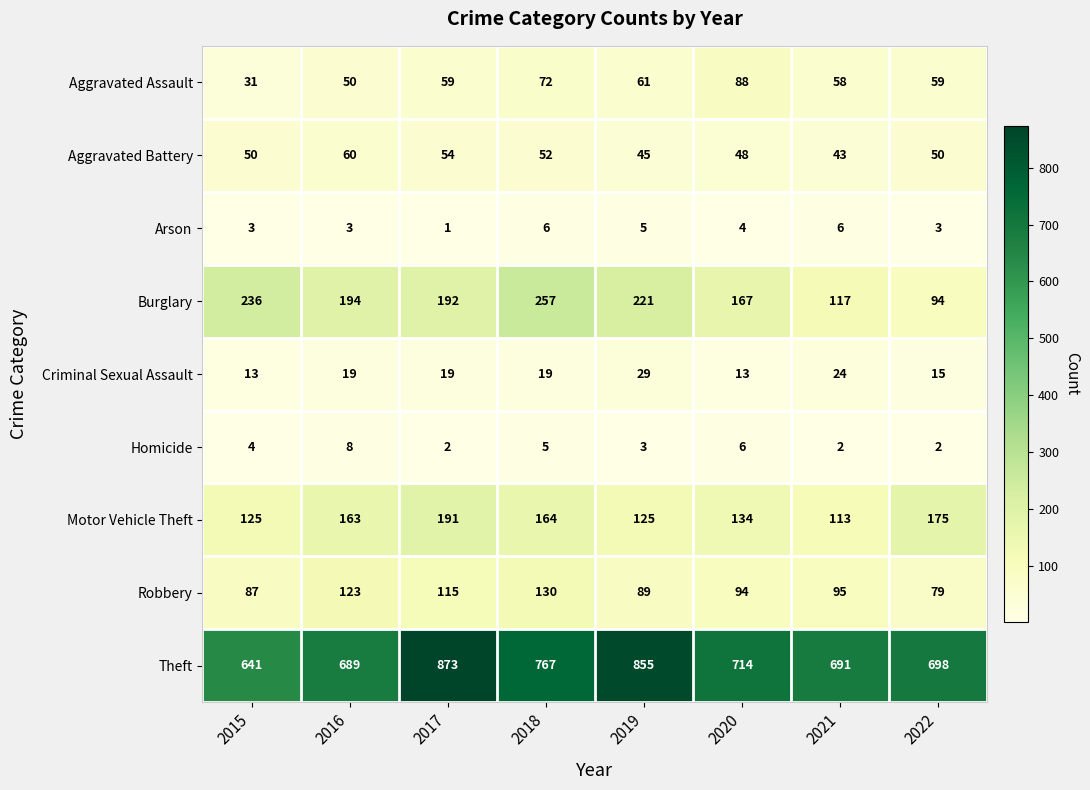

List the series in order of their peak value, lowest first.

Arson, Homicide, Criminal Sexual Assault, Aggravated Battery, Aggravated Assault, Robbery, Motor Vehicle Theft, Burglary, Theft